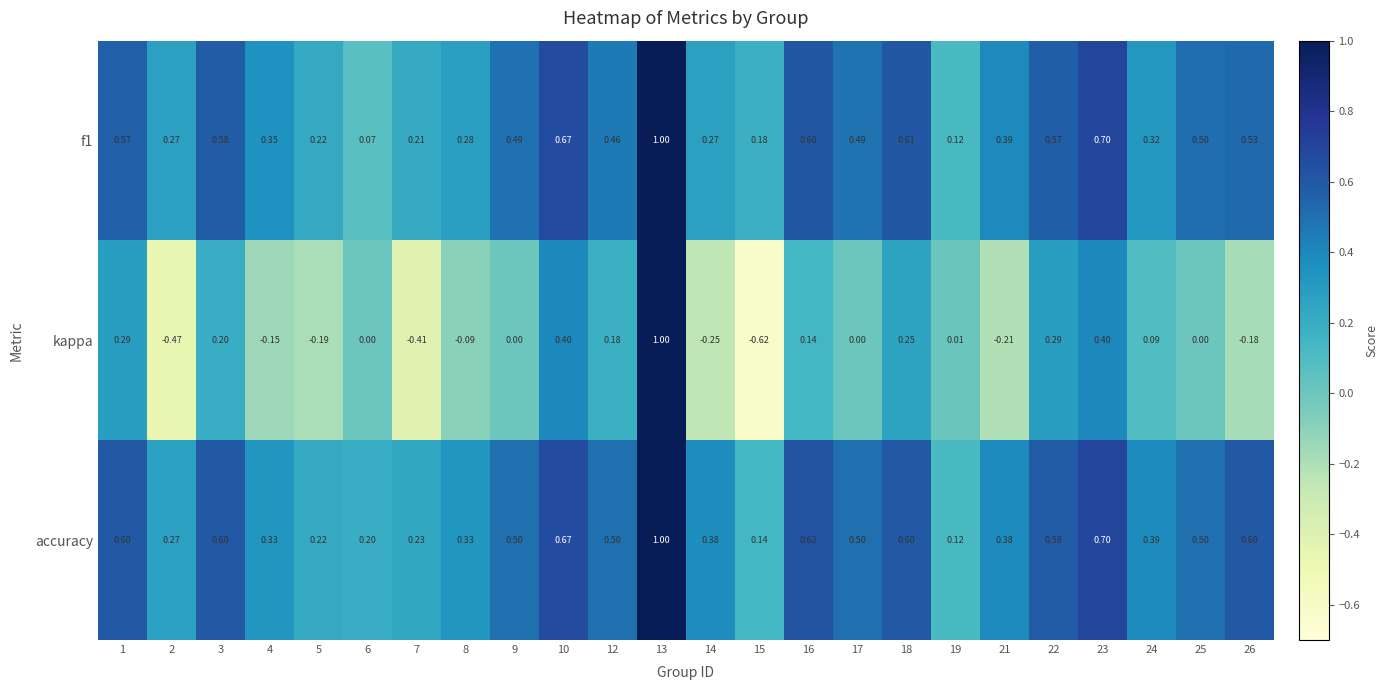

How many distinct data groups are displayed?

3